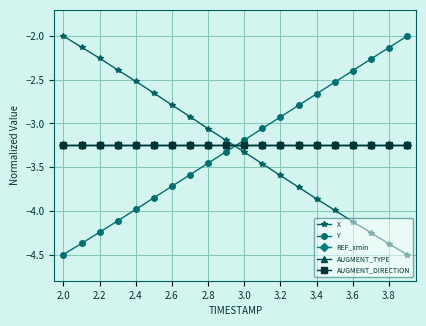

Is this an area chart (filled region under the line)?

No